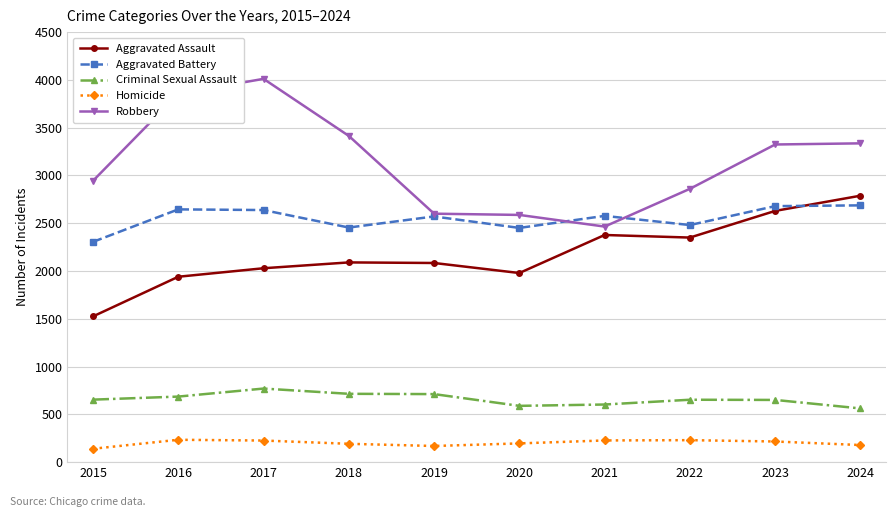

What is the difference between the maximum and minimum values in the Robbery series?

1546